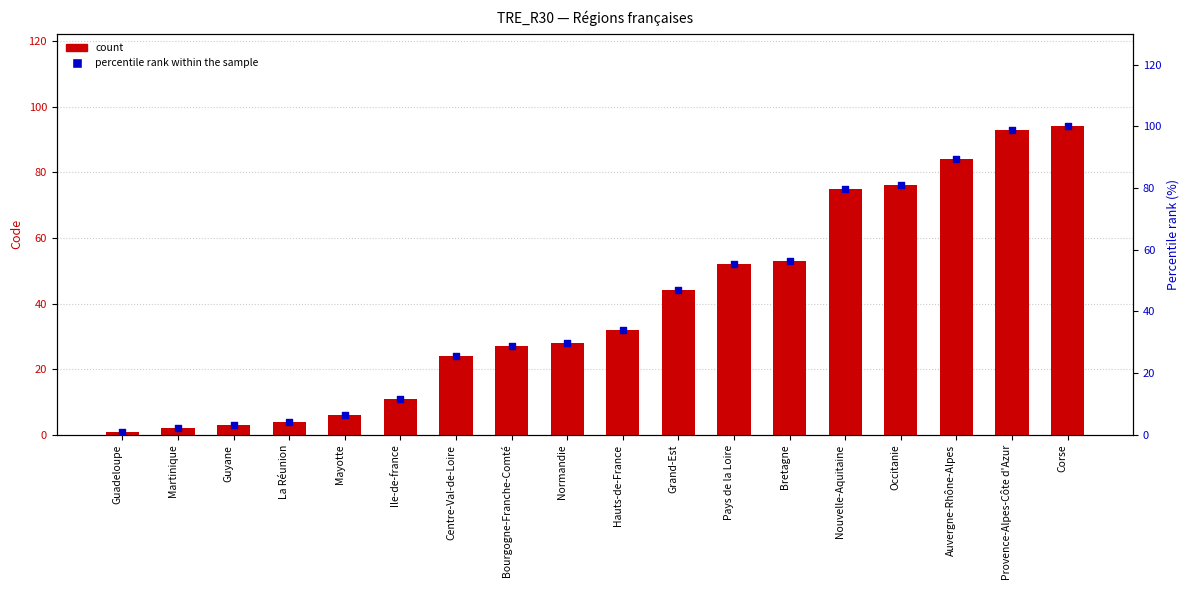

Which series has the largest Y range (max minus min)?

percentile rank within the sample